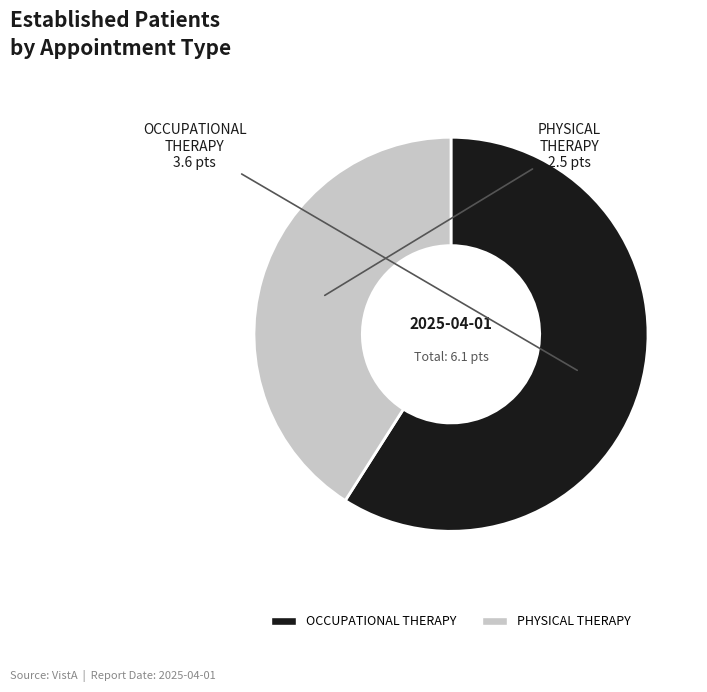

Is it true that OCCUPATIONAL THERAPY is 59% of the pie?

True